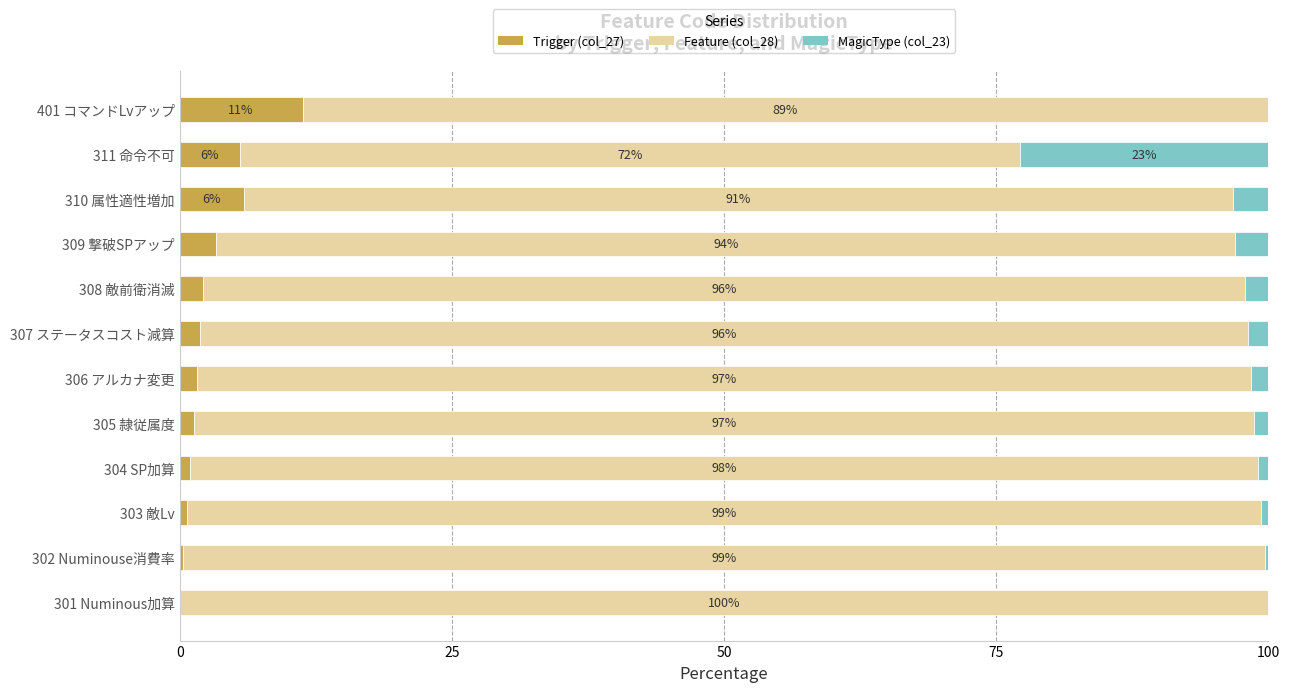

What is the highest value of the Trigger (col_27) series?

11.3